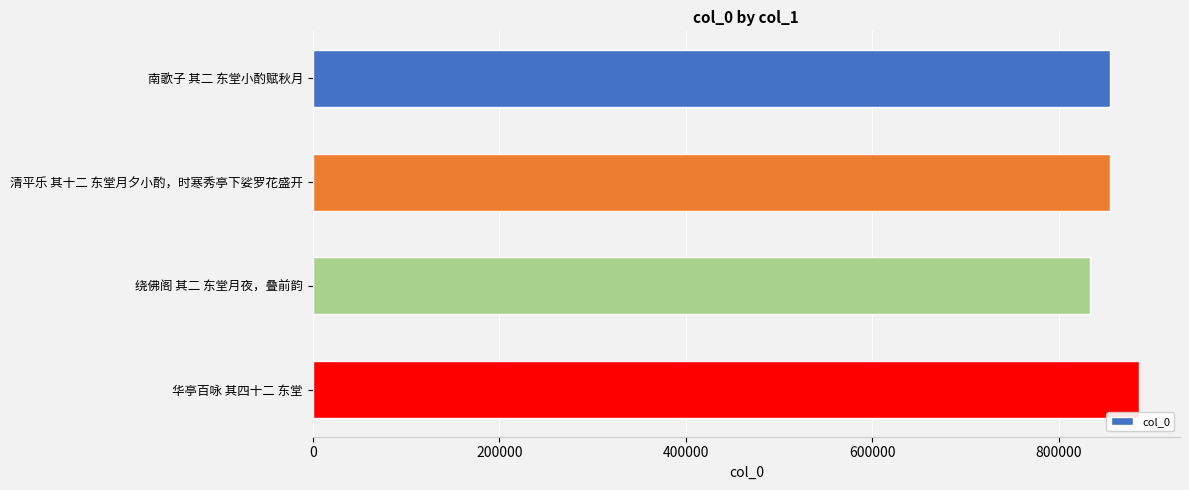

What is the difference between the maximum and second lowest values?

30549